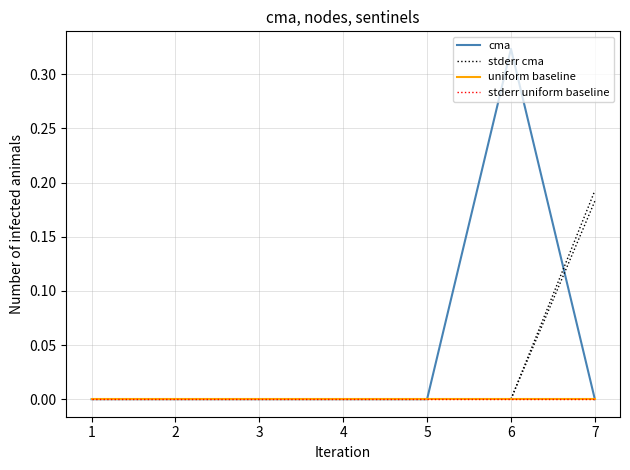

True or false: stderr uniform baseline has more than 2 points higher than both neighbors.

False